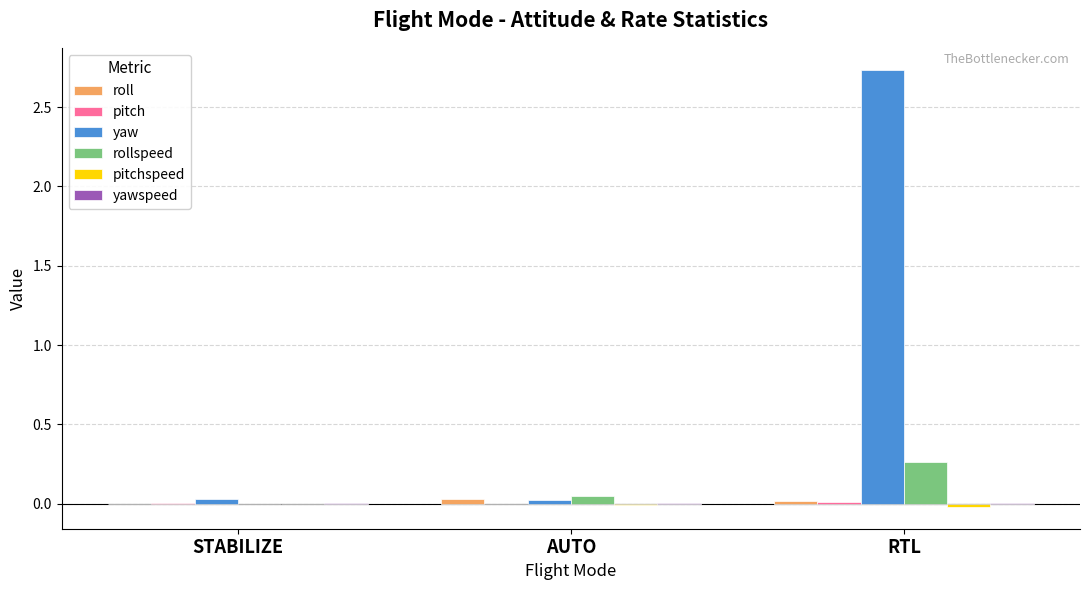

Are the bars horizontal?

No